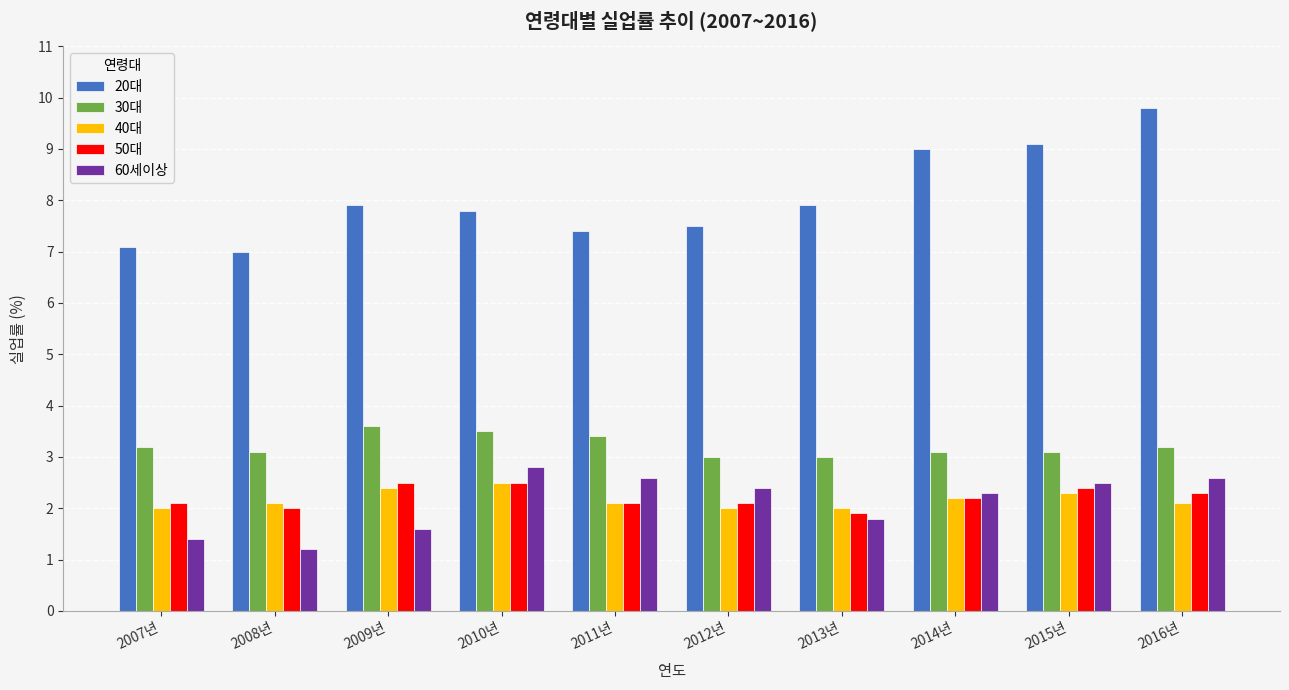

How many bars are there in total?

50